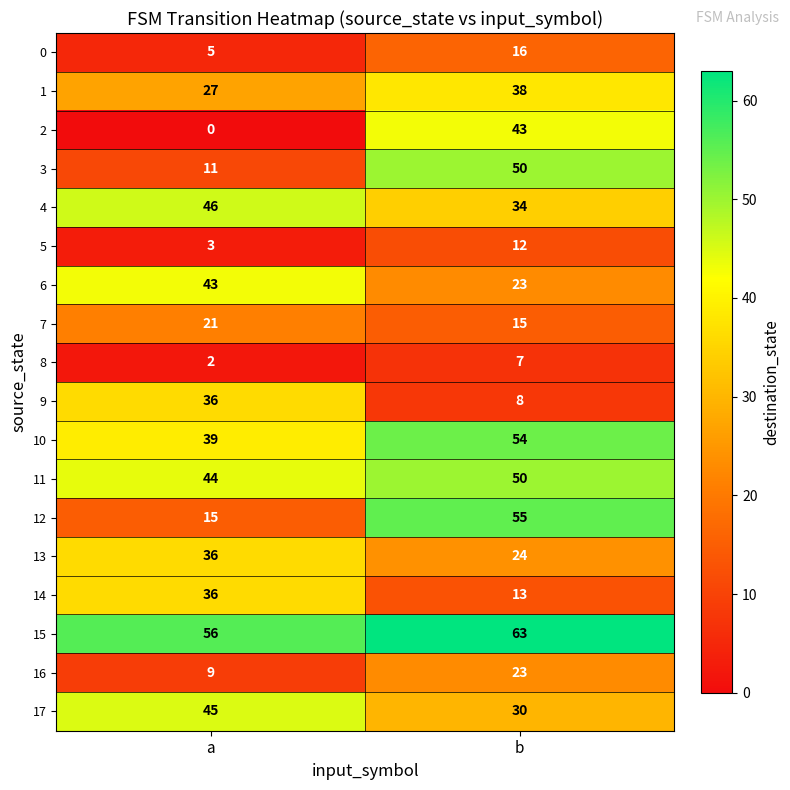

The value of 3 at b is 50. True or false?

True